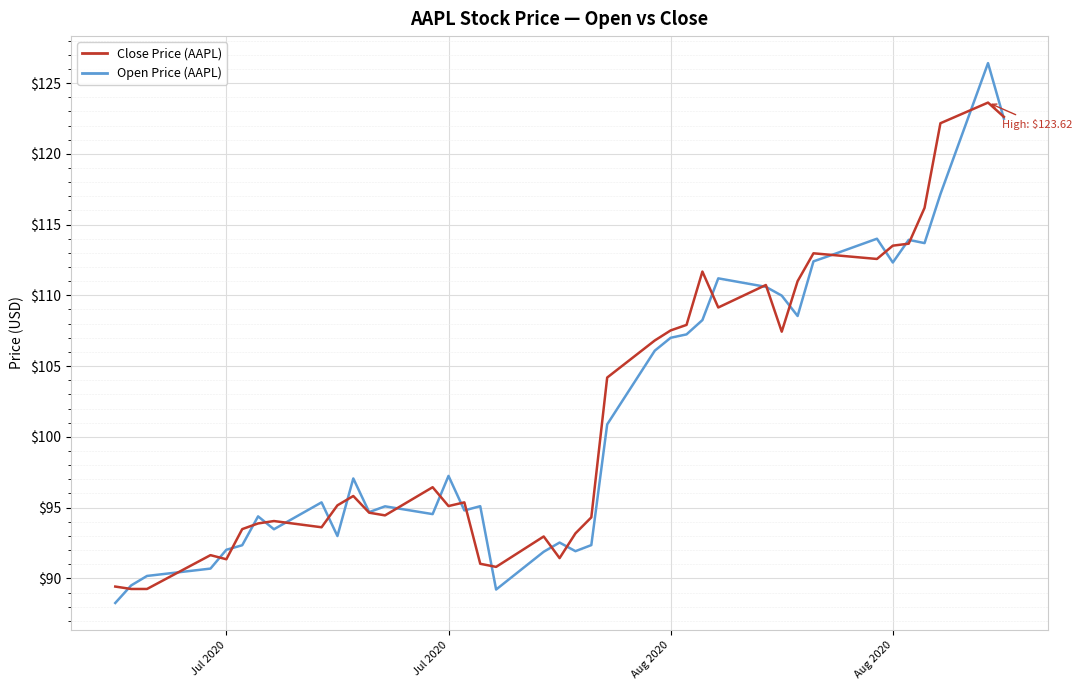

Rank the series by their maximum value, from lowest to highest.

Close Price (AAPL), Open Price (AAPL)